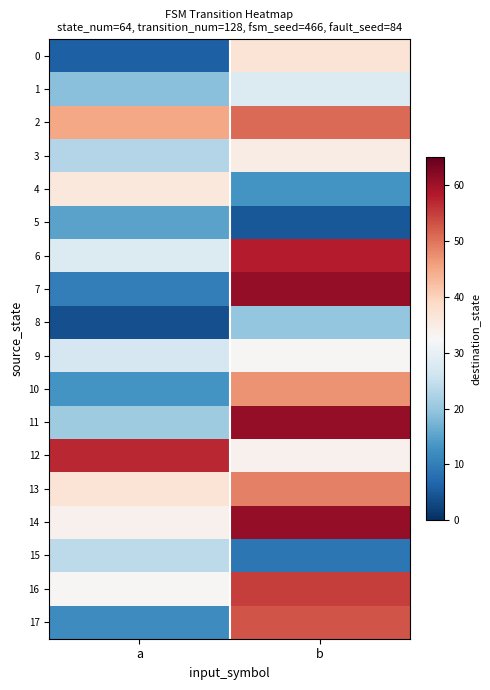

Which has a higher value, a or b?

b